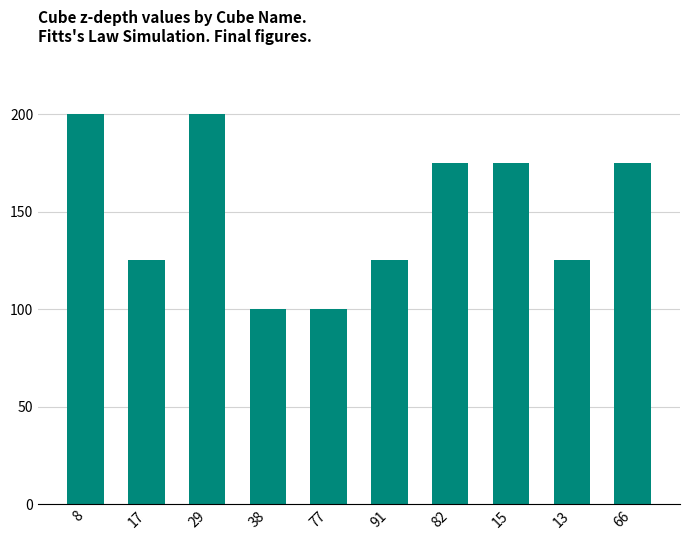

What position from the left is 29?

3